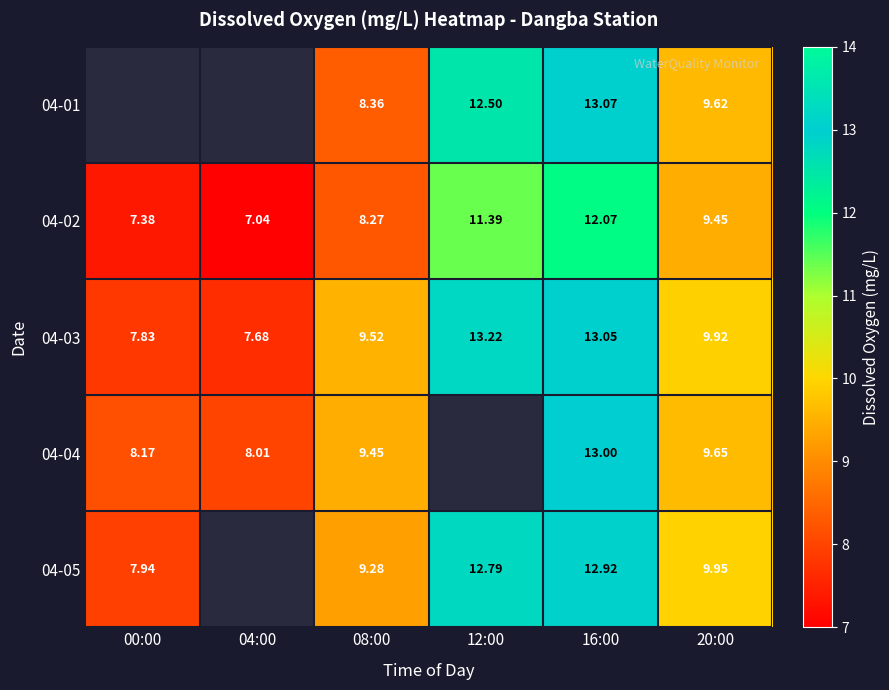

True or false: 04-01 has a value of 8.4 at 08:00.

True